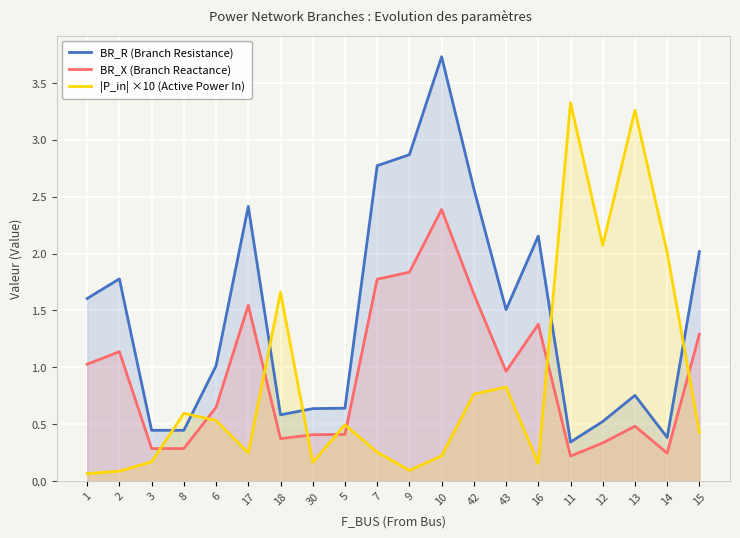

What is the sum of all |P_in| ×10 (Active Power In) values?

17.4